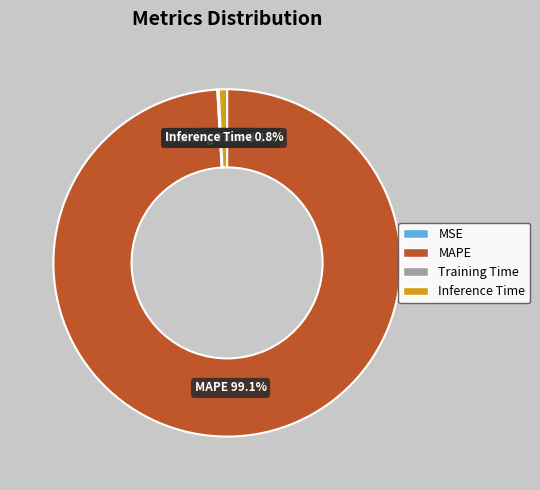

What is the total percentage of MAPE and Inference Time?

99.9%